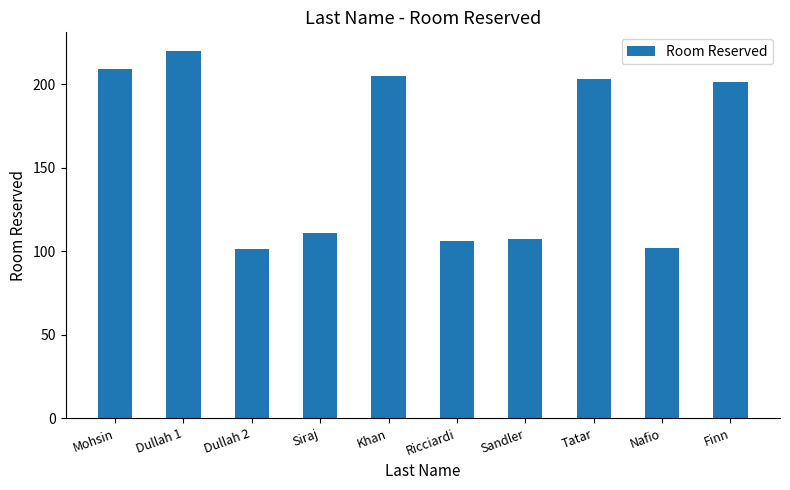

Reading left to right, list all the values displayed in this chart.

209	220	101	111	205	106	107	203	102	201